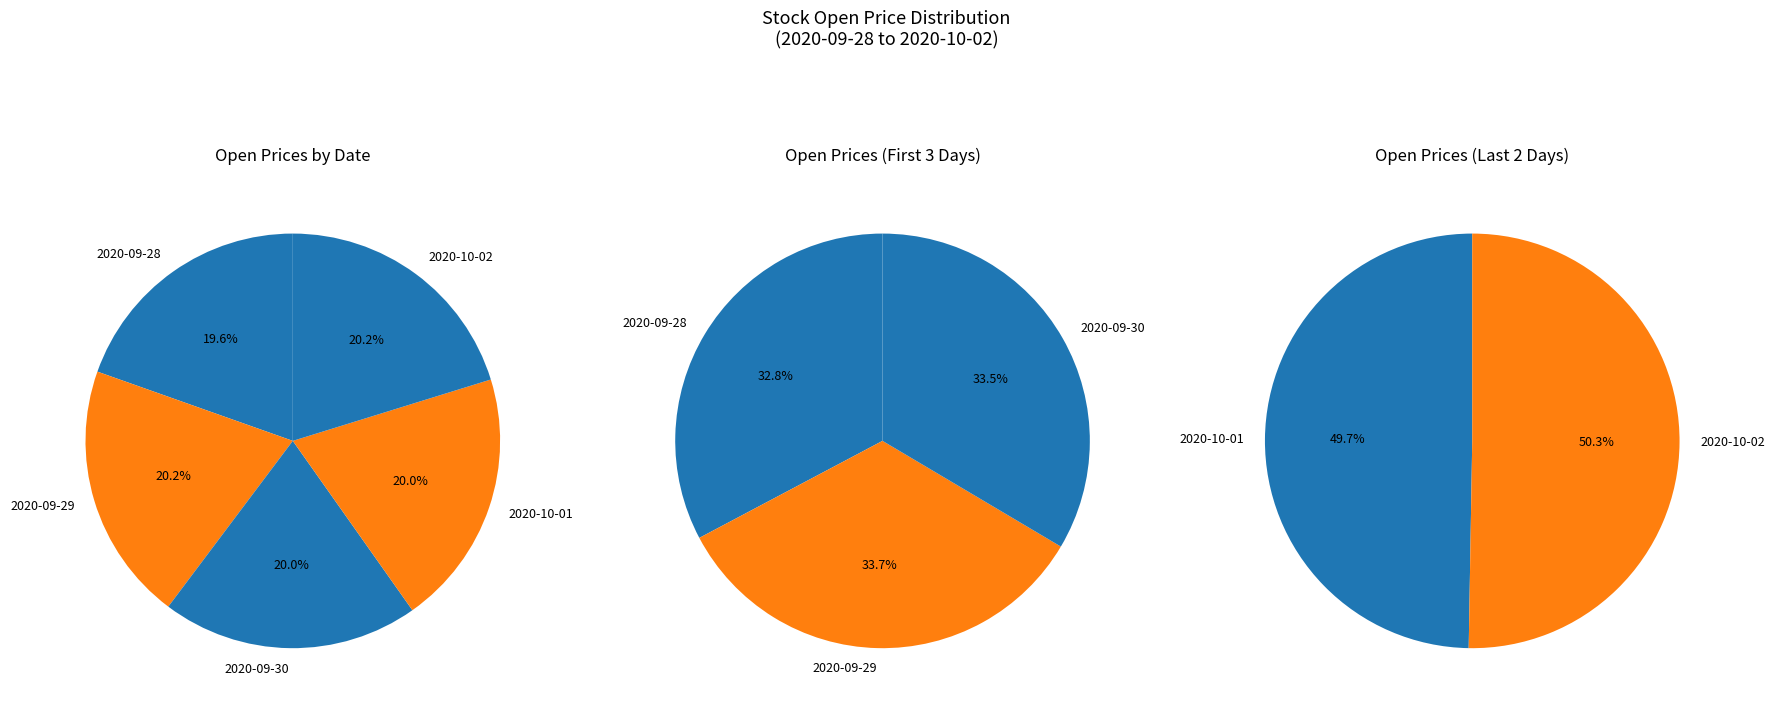

Is 2020-09-29 the majority of the pie?

No